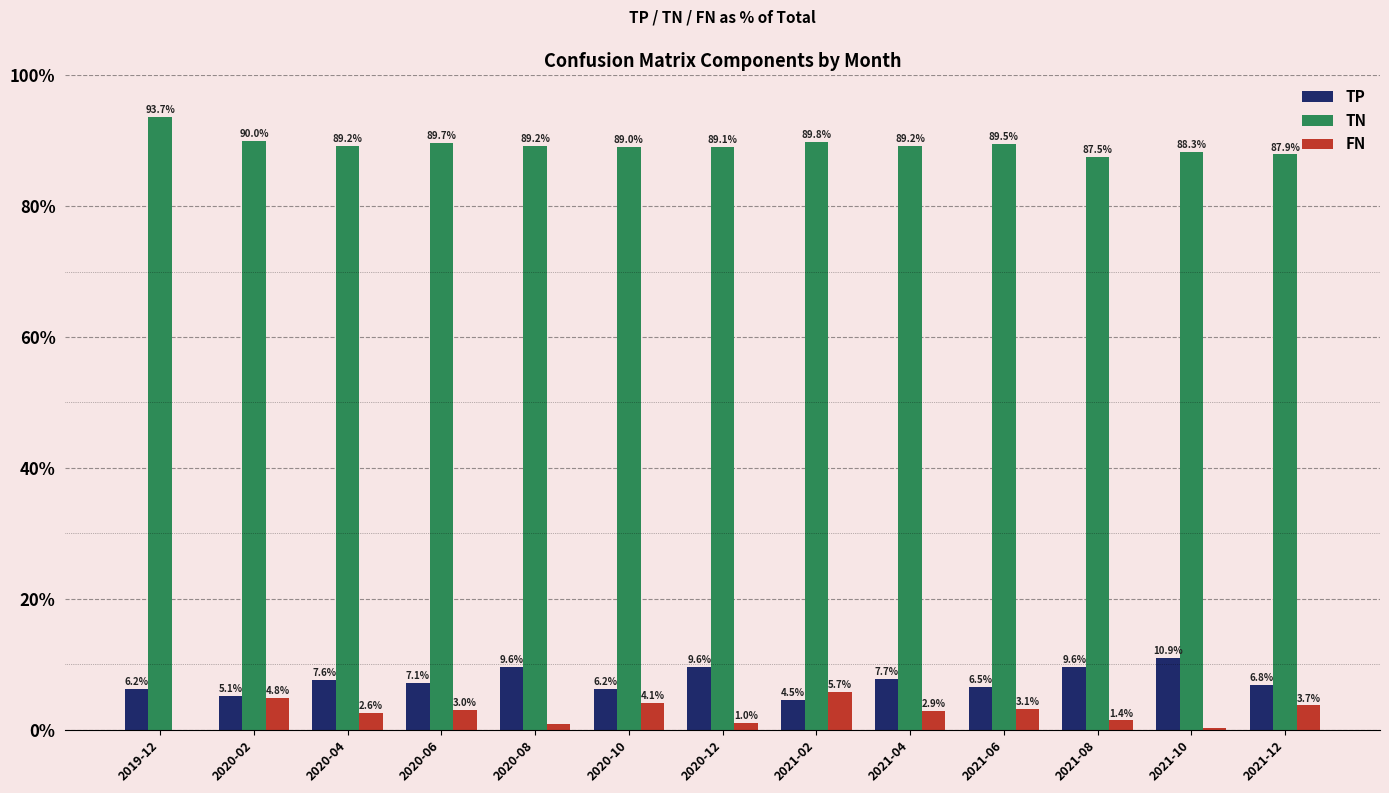

What is the total value across all series at 2020-08?

99.6